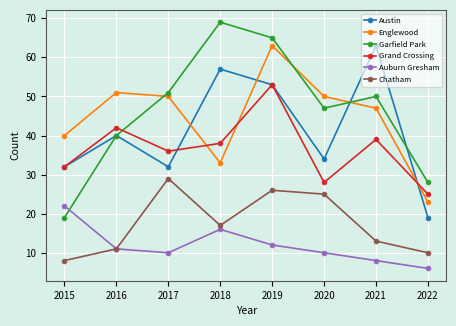

Between 2017 and 2021, which series saw the biggest shift?

Austin